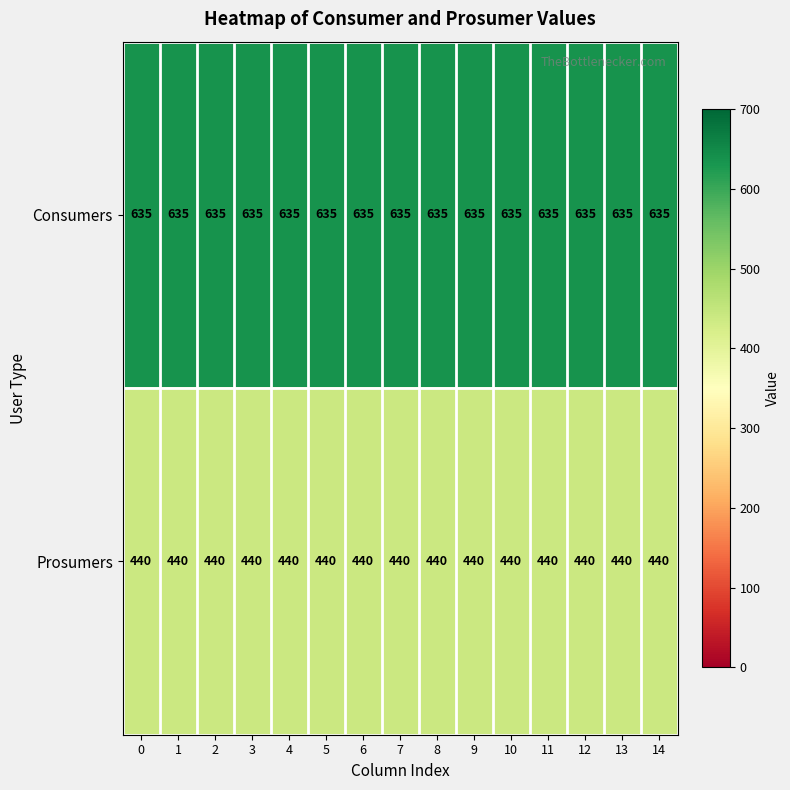

Is it true that Consumers equals 635 at 3?

True